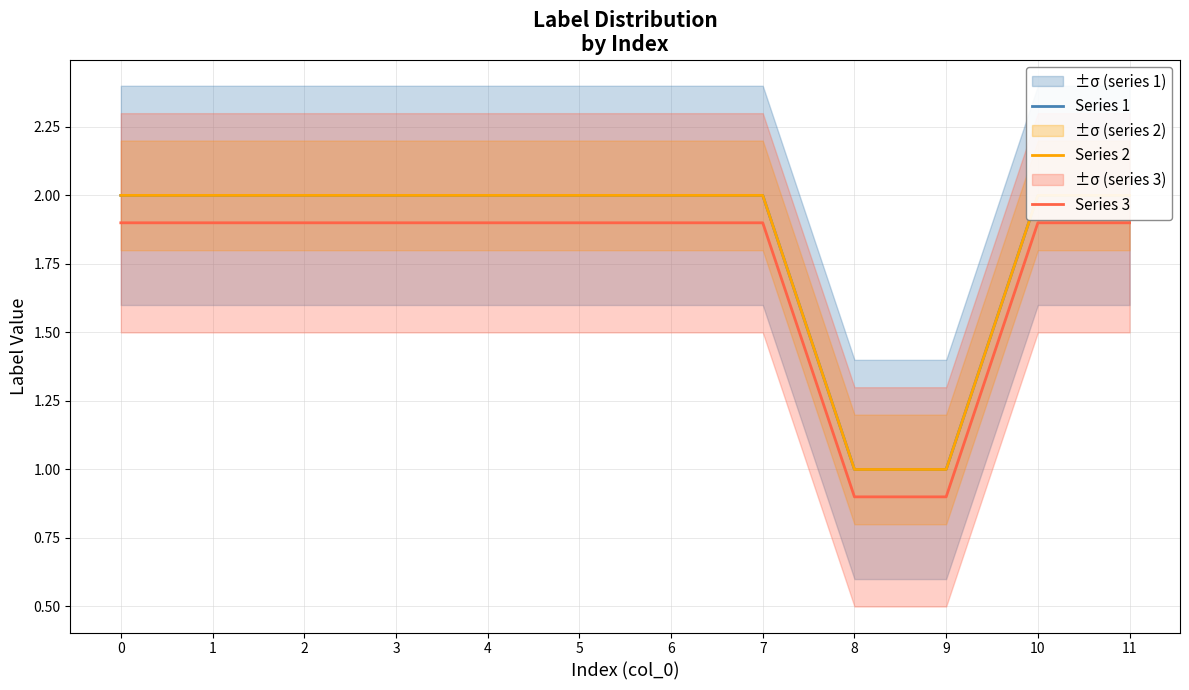

Reading left to right, extract all data points from this chart.

Series 1: 0=2.0	1=2.0	2=2.0	3=2.0	4=2.0	5=2.0	6=2.0	7=2.0	8=1.0	9=1.0	10=2.0	11=2.0
Series 2: 0=2.0	1=2.0	2=2.0	3=2.0	4=2.0	5=2.0	6=2.0	7=2.0	8=1.0	9=1.0	10=2.0	11=2.0
Series 3: 0=1.9	1=1.9	2=1.9	3=1.9	4=1.9	5=1.9	6=1.9	7=1.9	8=0.9	9=0.9	10=1.9	11=1.9